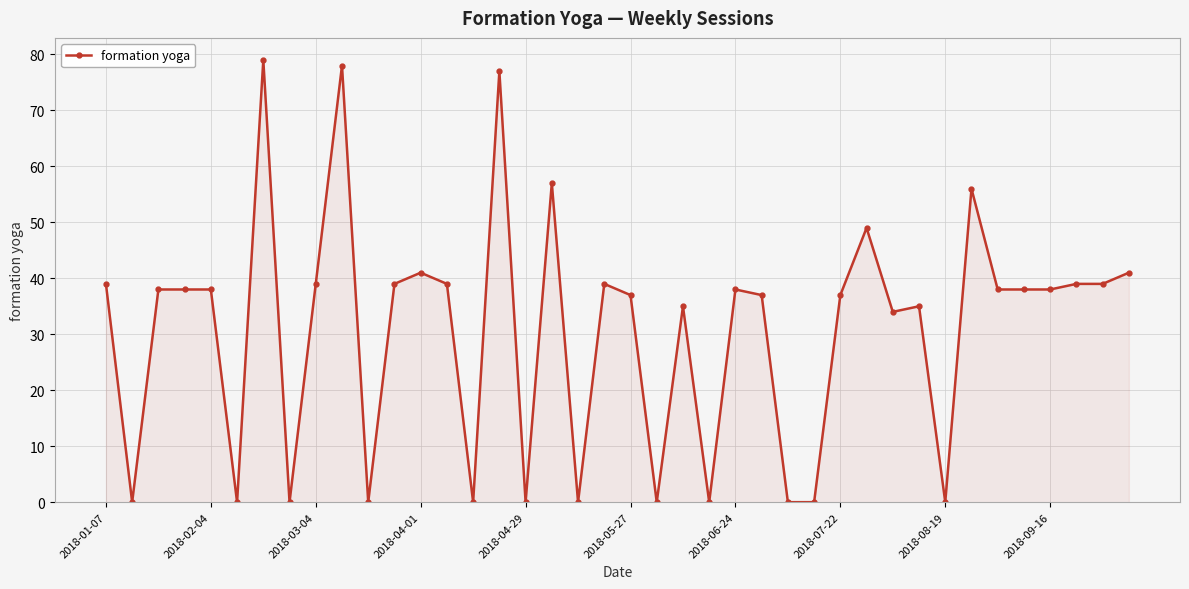

What is the average value?

31